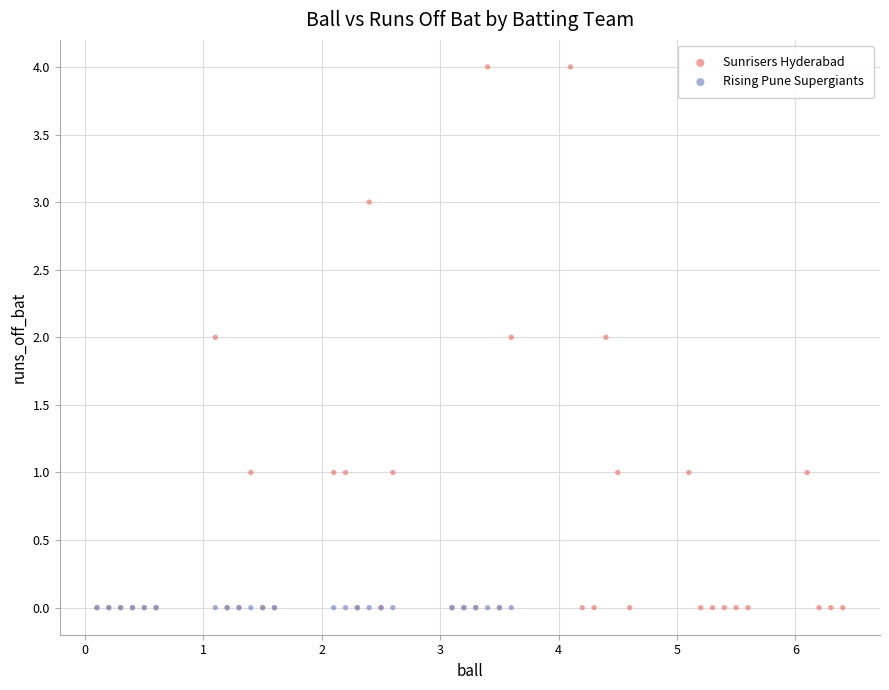

What are all the series names shown in the legend?

Sunrisers Hyderabad, Rising Pune Supergiants